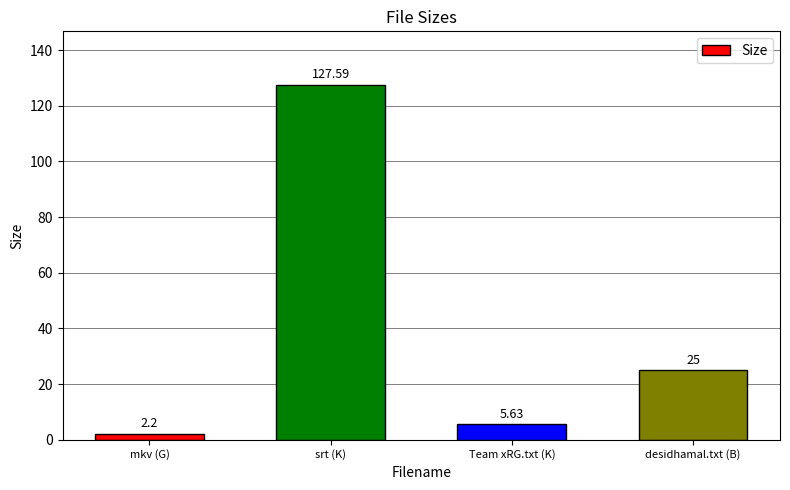

Which category has the lowest value across all series?

mkv (G)